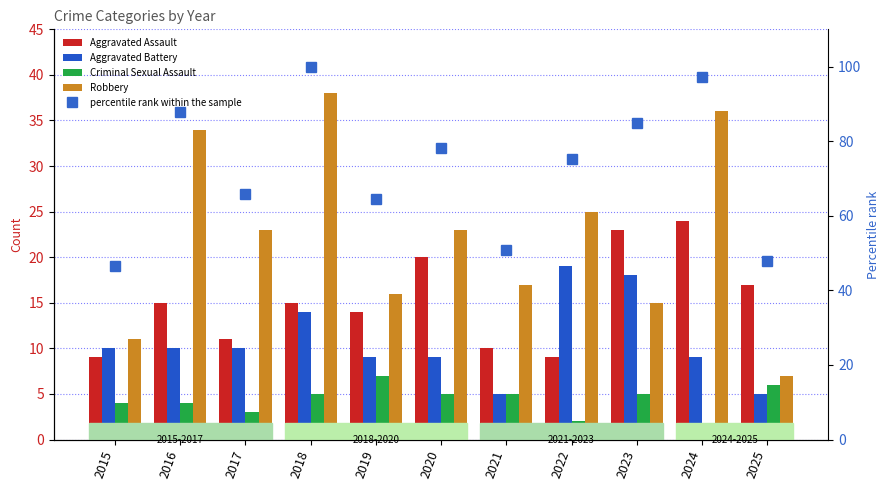

What is the difference between the highest and lowest values at 2015?

42.6